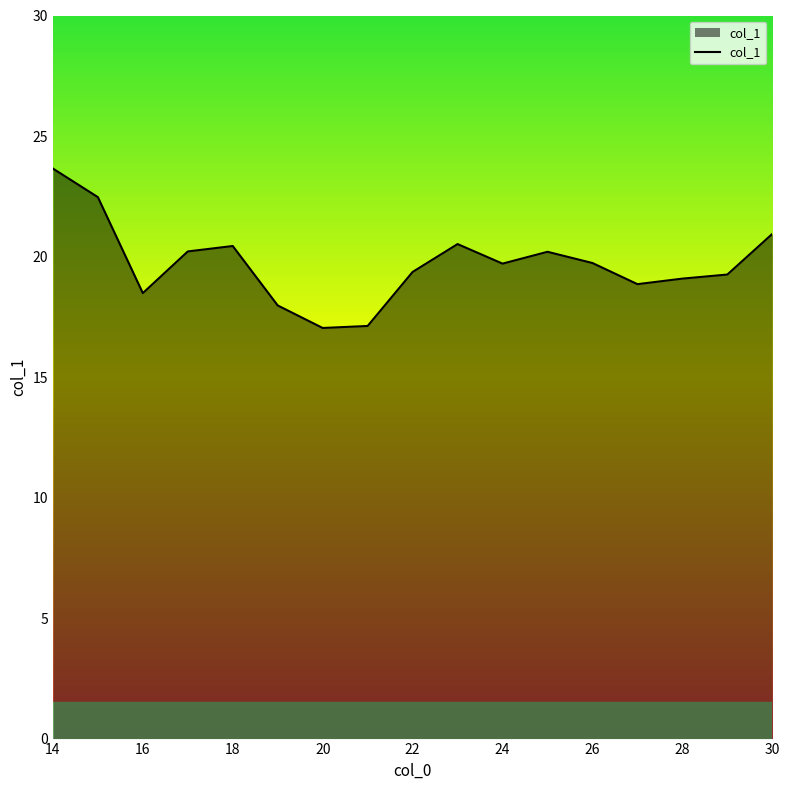

What is the difference between the maximum and minimum values?

6.6